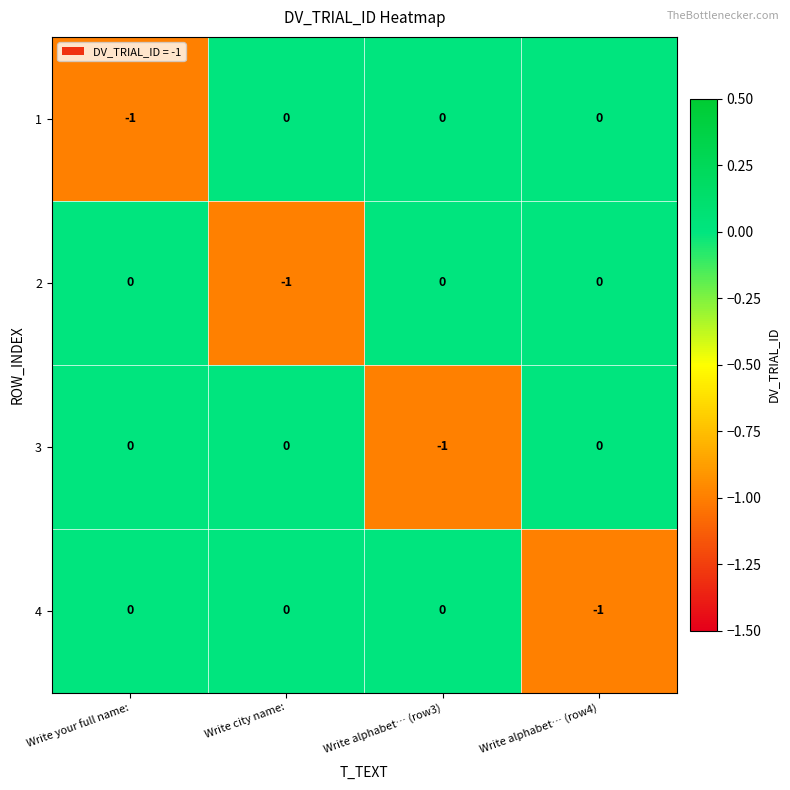

Reading left to right, transcribe all the data shown in this chart.

1: Write your full name:=-1	Write city name:=0	Write alphabet… (row3)=0	Write alphabet… (row4)=0
2: Write your full name:=0	Write city name:=-1	Write alphabet… (row3)=0	Write alphabet… (row4)=0
3: Write your full name:=0	Write city name:=0	Write alphabet… (row3)=-1	Write alphabet… (row4)=0
4: Write your full name:=0	Write city name:=0	Write alphabet… (row3)=0	Write alphabet… (row4)=-1